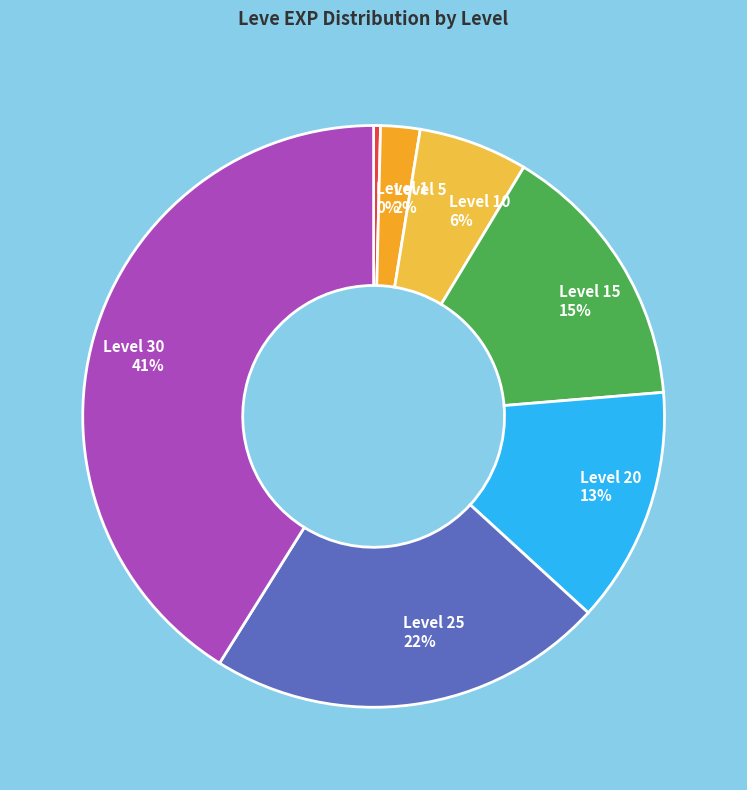

What percentage is the Level 30 slice, to the nearest percent?

41%